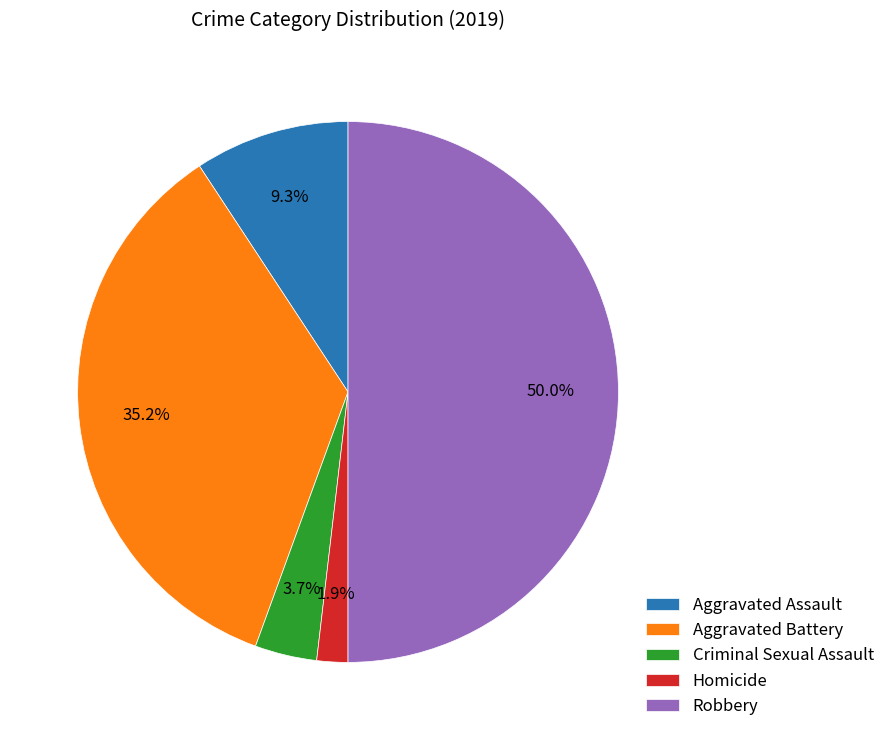

Rank the categories by value from highest to lowest.

Robbery, Aggravated Battery, Aggravated Assault, Criminal Sexual Assault, Homicide